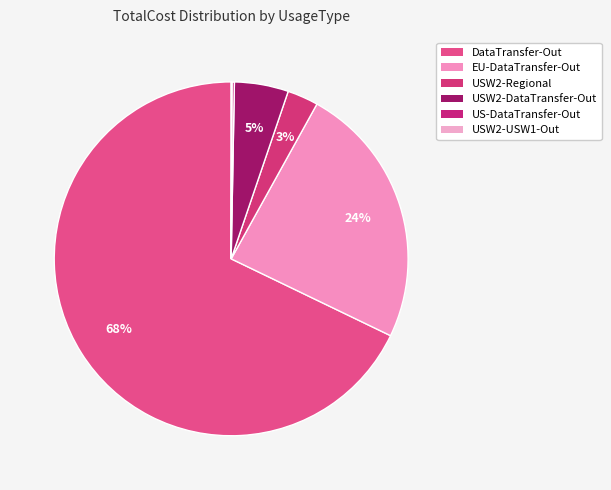

Is there any slice that represents more than half of the pie?

Yes